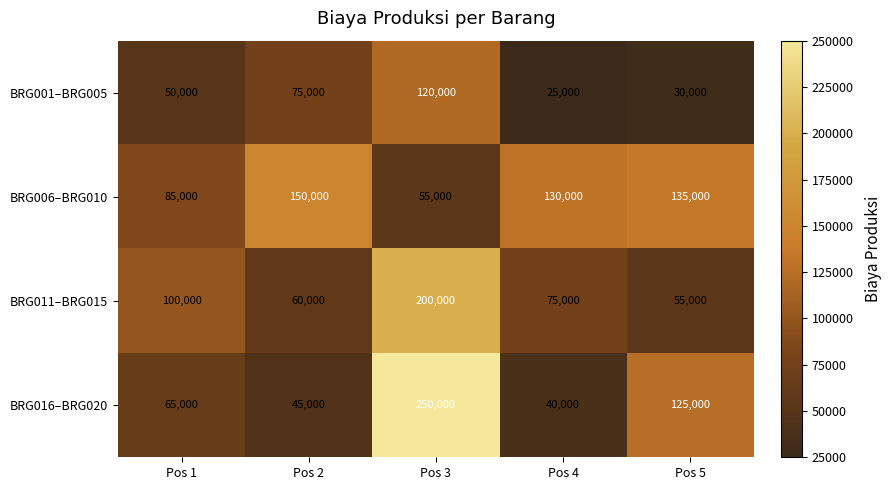

Reading right to left, transcribe all the data shown in this chart.

BRG001–BRG005: 30000	25000	120000	75000	50000
BRG006–BRG010: 135000	130000	55000	150000	85000
BRG011–BRG015: 55000	75000	200000	60000	100000
BRG016–BRG020: 125000	40000	250000	45000	65000